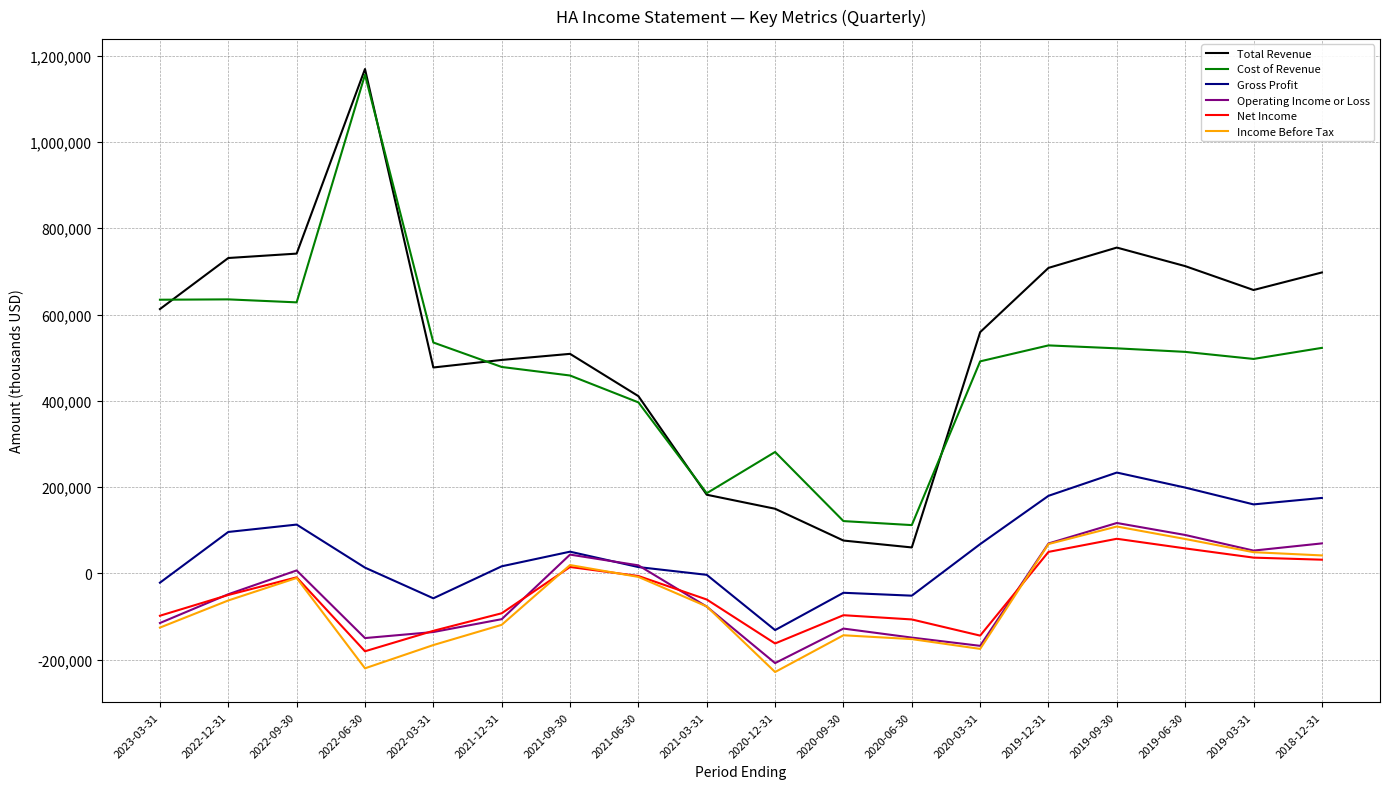

True or false: Operating Income or Loss has a value of -168100 at 2020-03-31.

True